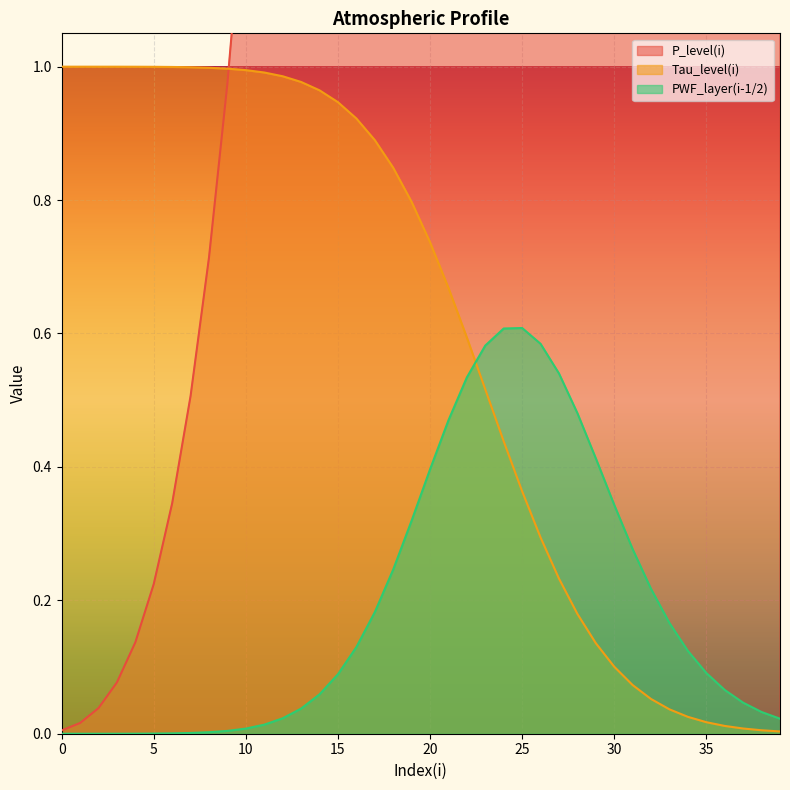

True or false: Tau_level(i) has more than 1 interior local peaks.

False